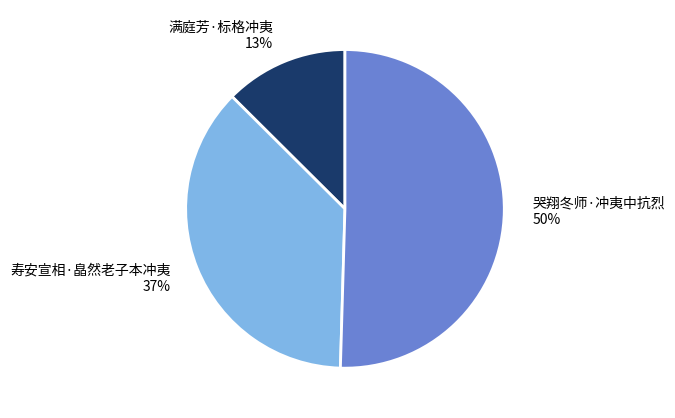

To the nearest percent, what portion does 寿安宣相·皛然老子本冲夷 represent?

37%